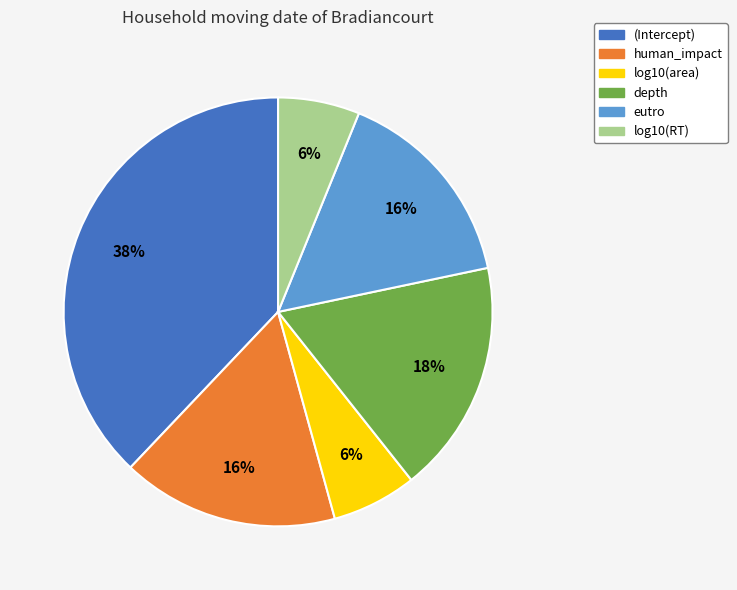

Is log10(area) the majority of the pie?

No